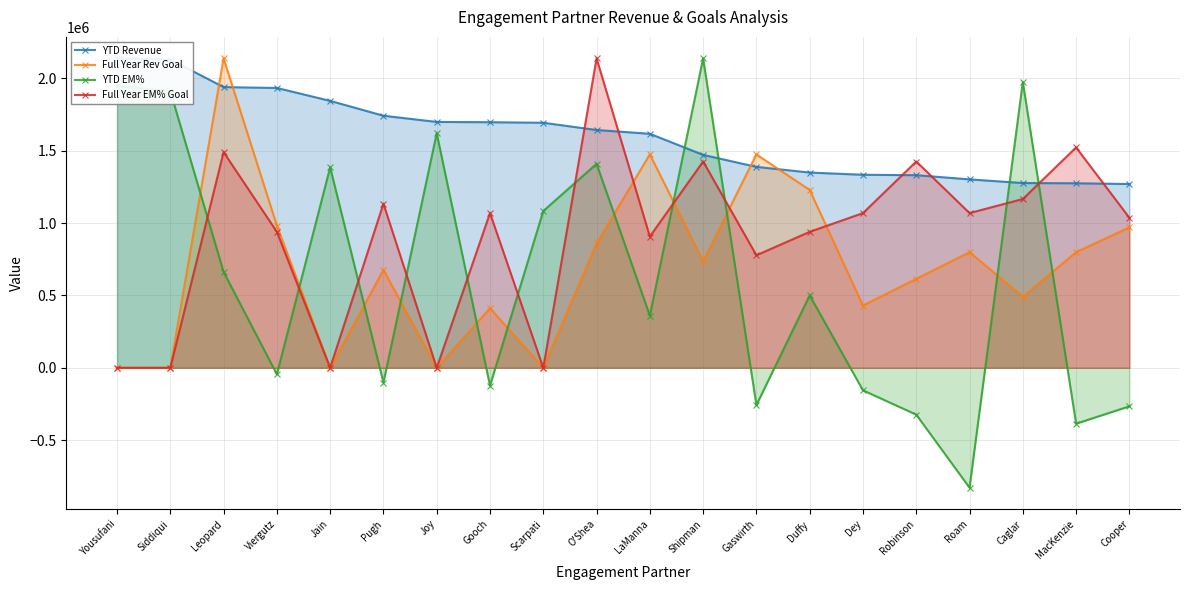

Where do Full Year EM% Goal and YTD EM% first cross each other?

Siddiqui and Leopard